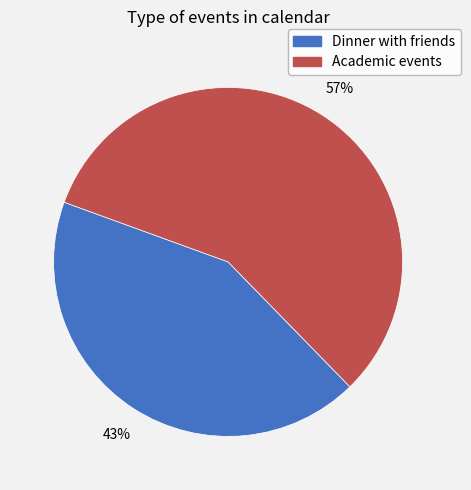

To the nearest percent, what is the difference between the largest and smallest slice percentages?

14%